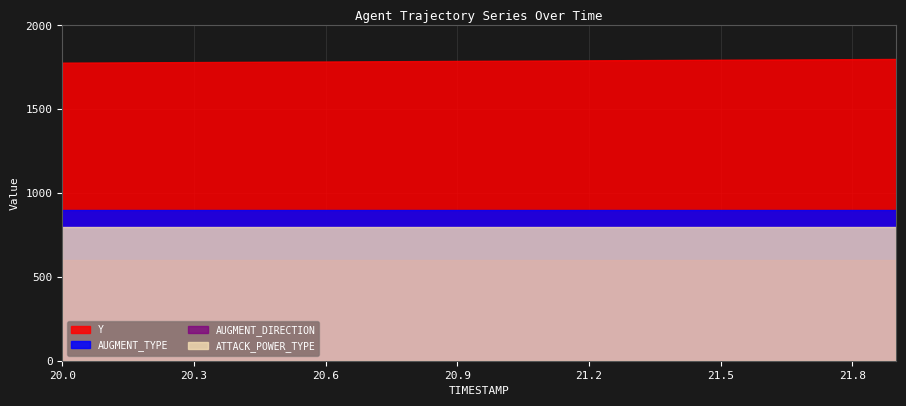

List the series in order of their peak value, highest first.

Y, AUGMENT_TYPE, ATTACK_POWER_TYPE, AUGMENT_DIRECTION